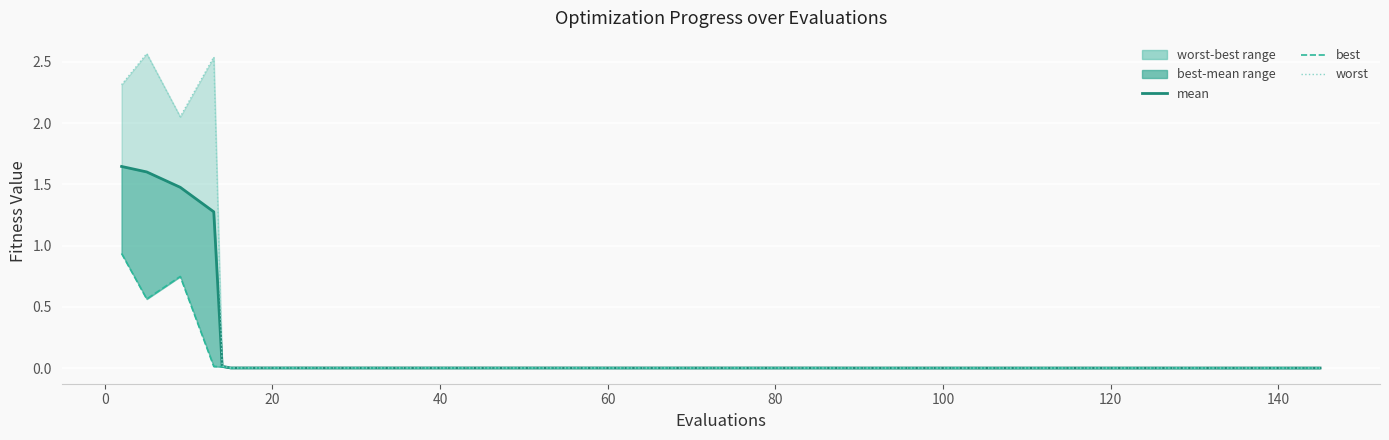

How many data points does each series have?

40